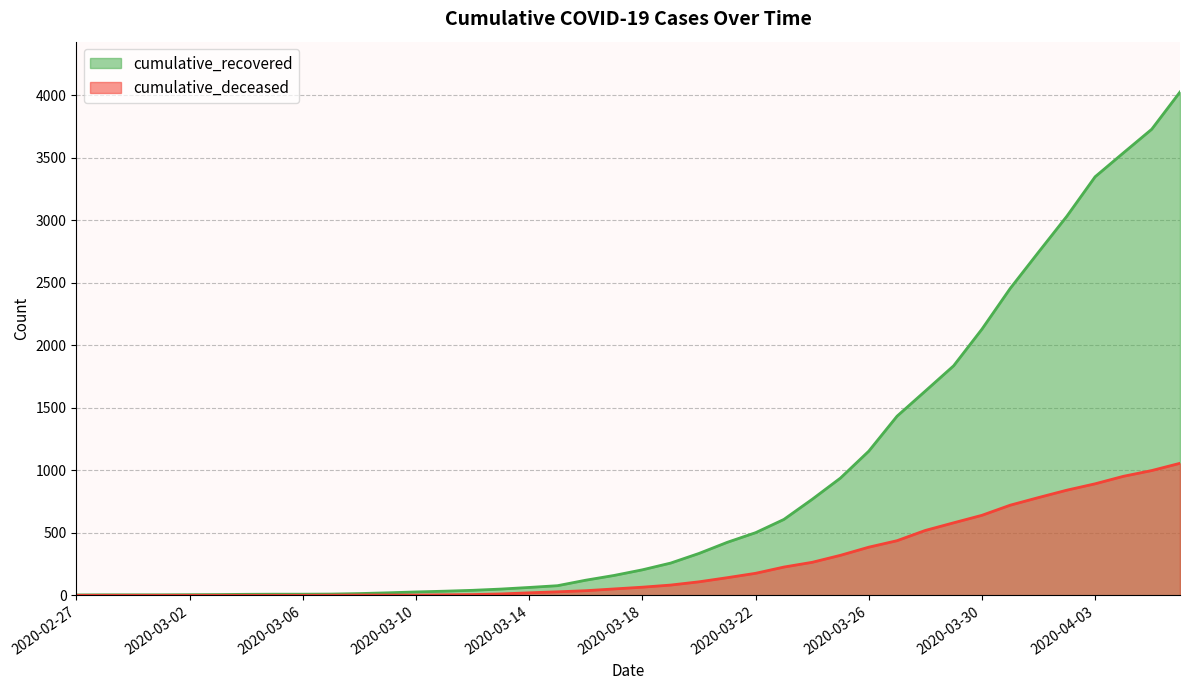

What is the difference between the cumulative_recovered values at 2020-03-01 and 2020-03-13?

46